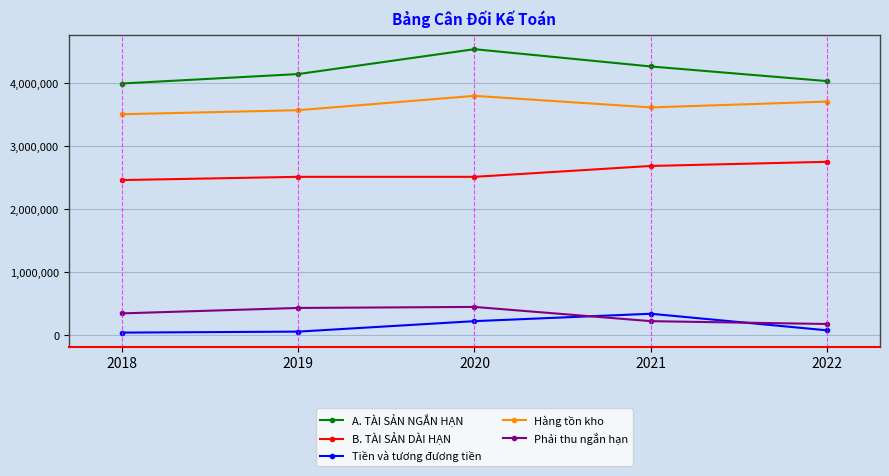

True or false: Phải thu ngắn hạn and Hàng tồn kho intersect in this chart.

False